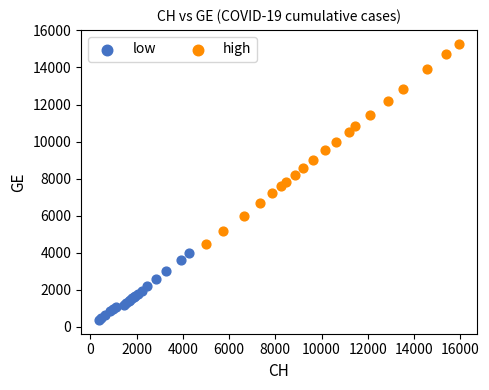

Which series reaches the minimum Y coordinate?

low